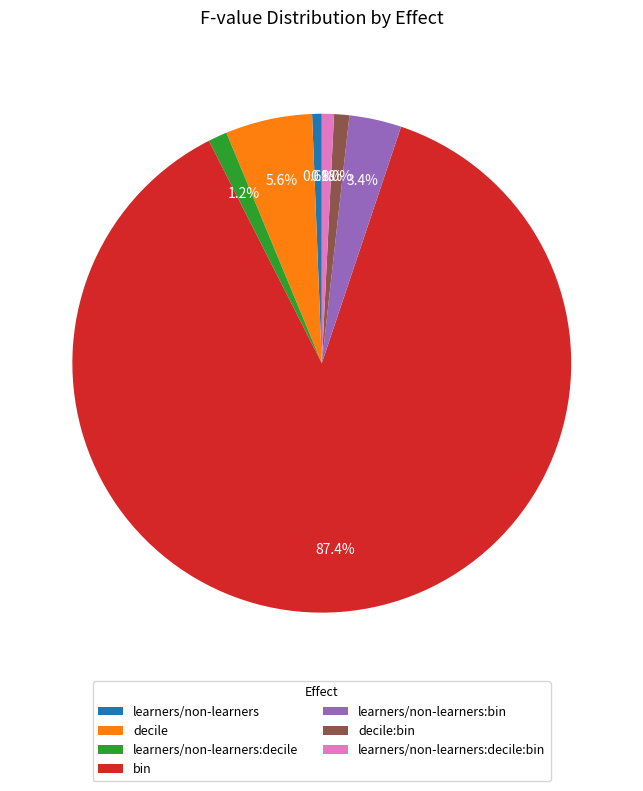

What is the largest slice in the pie chart?

bin